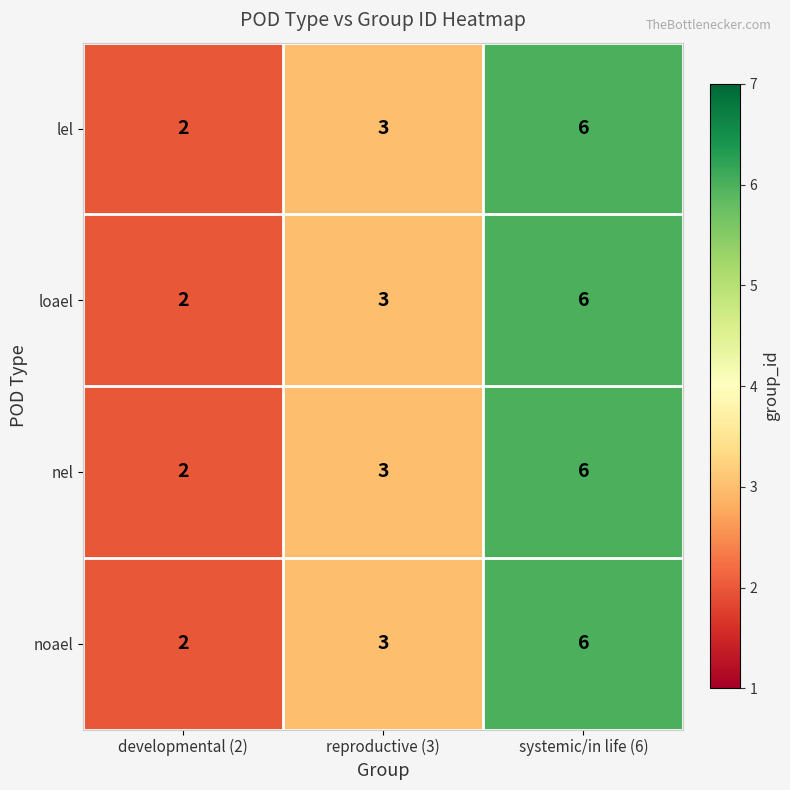

Which label corresponds to the smallest value in the chart?

developmental (2)